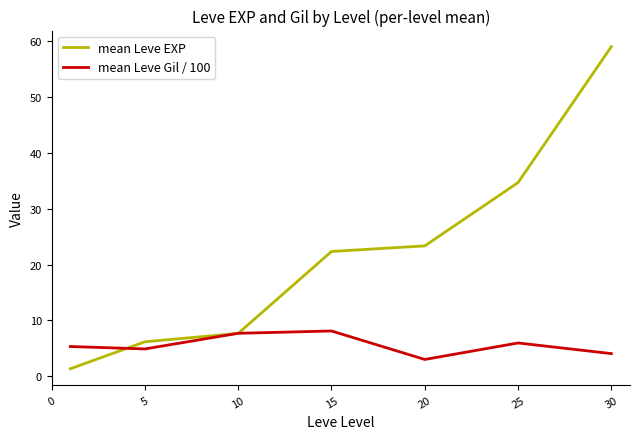

True or false: mean Leve EXP and mean Leve Gil / 100 intersect in this chart.

True